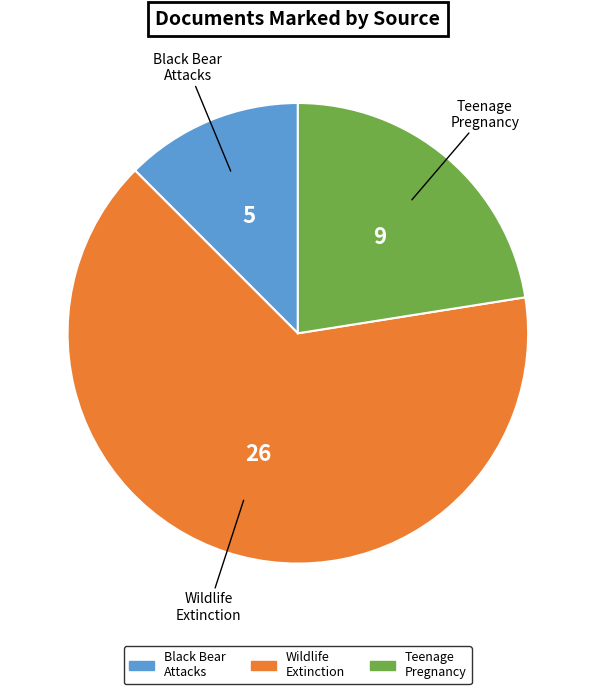

Is there any slice that represents more than half of the pie?

Yes